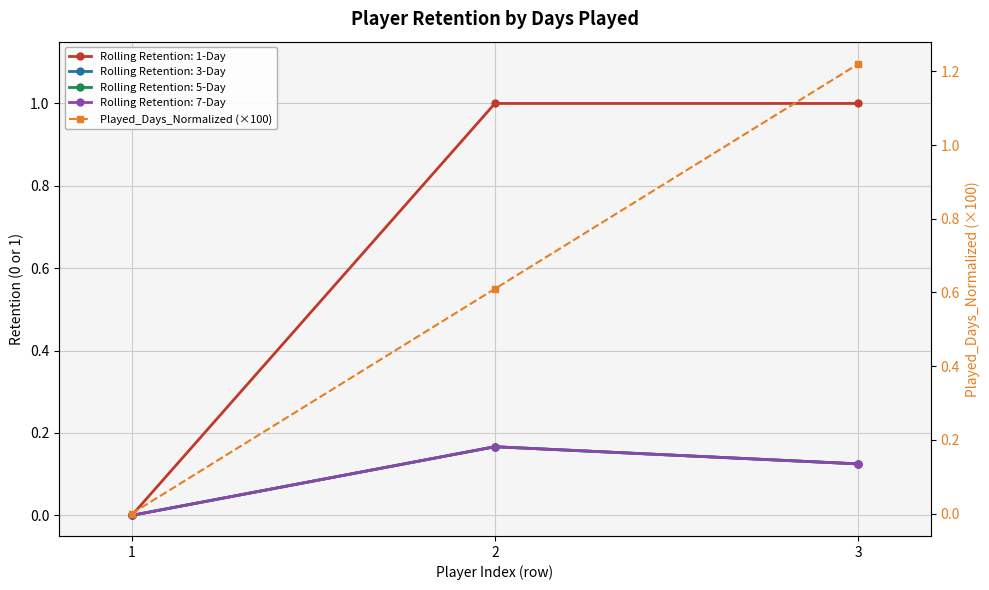

What is the sum of all values?

1.8